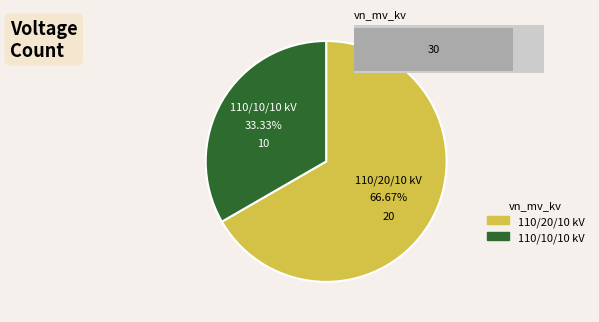

How many slices are in this pie chart?

2